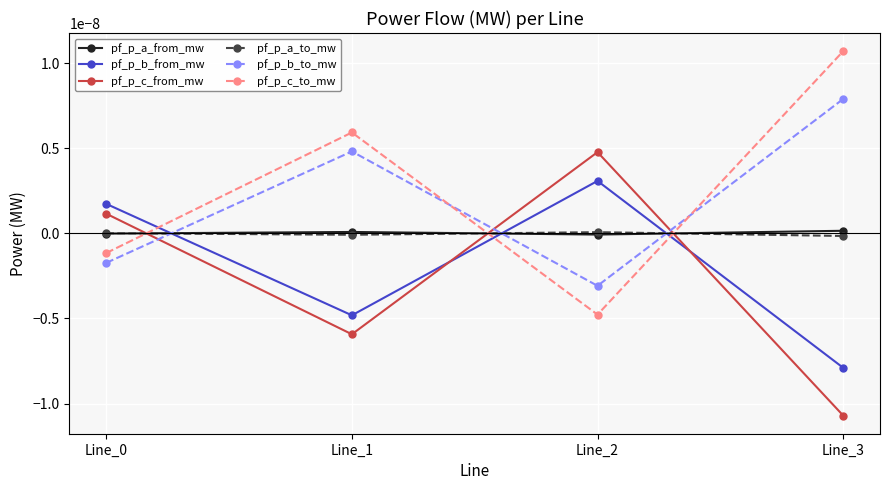

Between which two adjacent categories do pf_p_c_to_mw and pf_p_a_to_mw first intersect?

Line_0 and Line_1